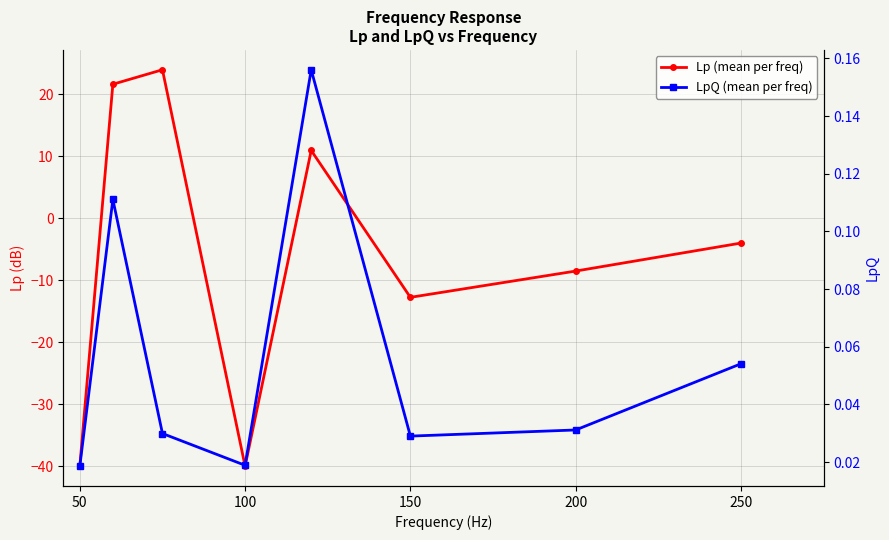

What is the sum of all LpQ (mean per freq) values?

0.4